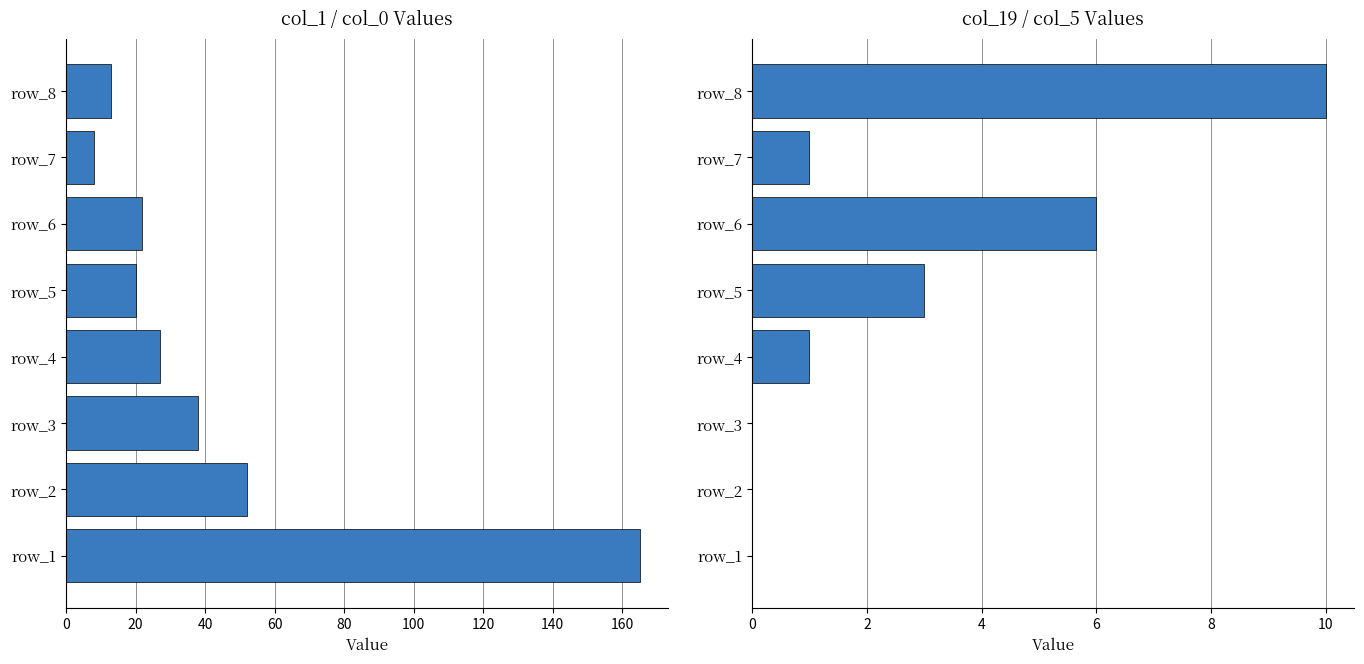

What are all the series names shown in the legend?

col_1, col_19